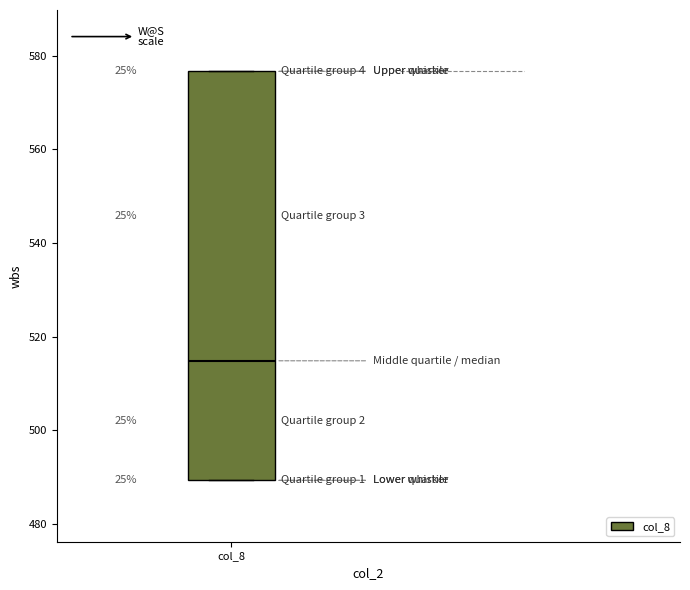

Read this box plot against the y-axis: the position of the median line, the range covered by the box, and the ends of both whiskers. The values are not printed on the chart, so give them approximately, as read against the axis.

median 514, box 490 to 576, whiskers 490 to 576